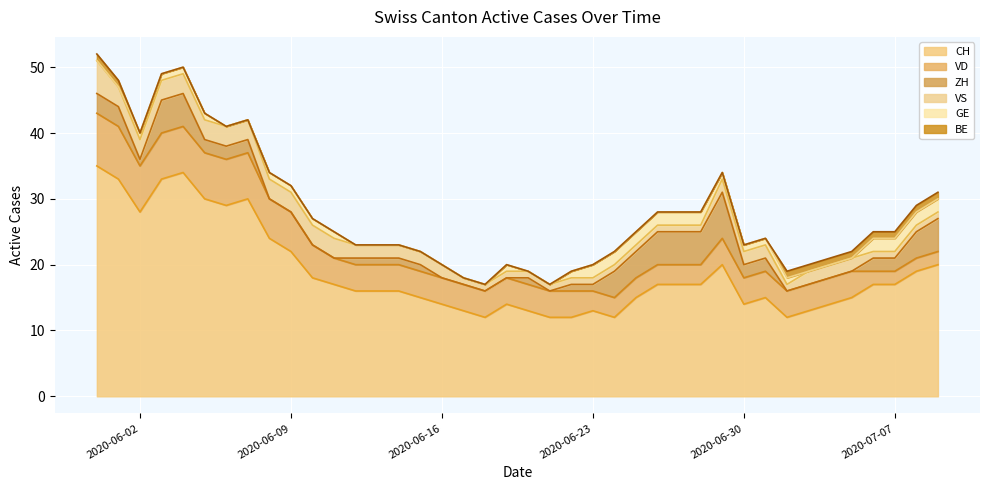

What is the label of the 21st point from the right?

2020-06-19